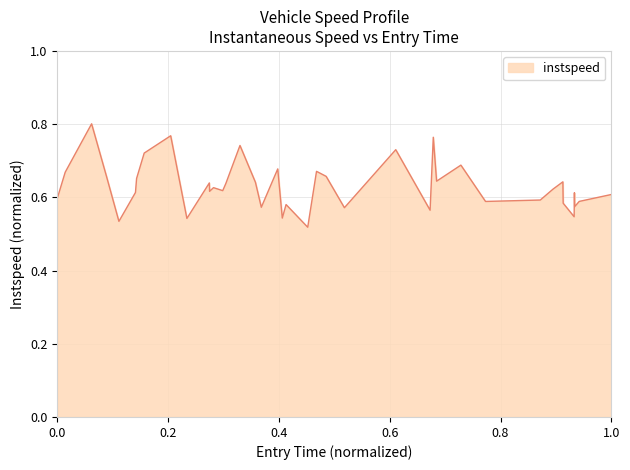

How many lines are shown in the chart?

1